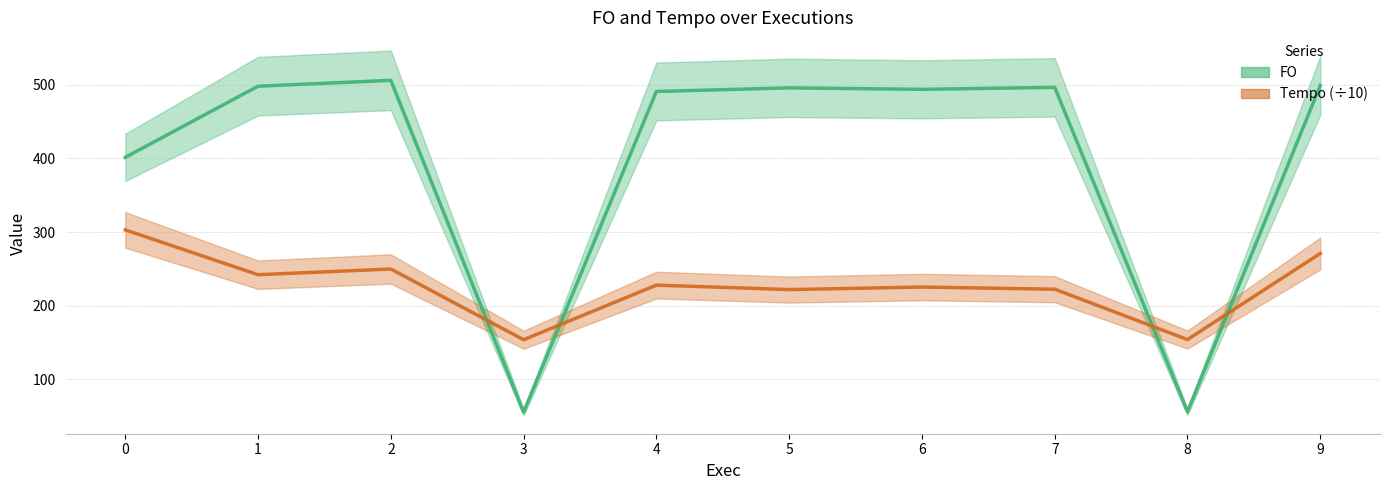

Where do FO and Tempo first cross each other?

2 and 3